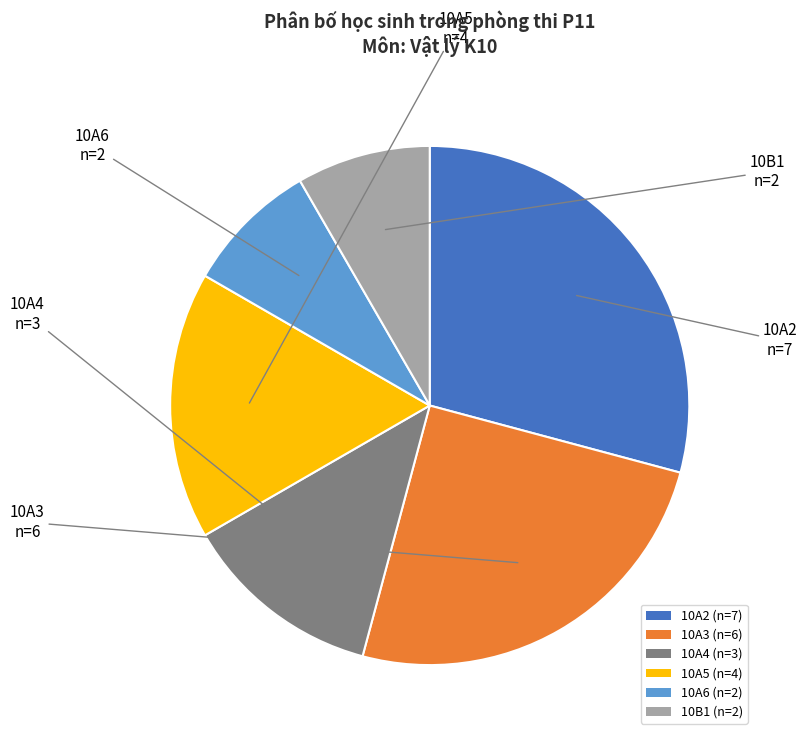

Which slice is the largest?

10A2 (n=7)